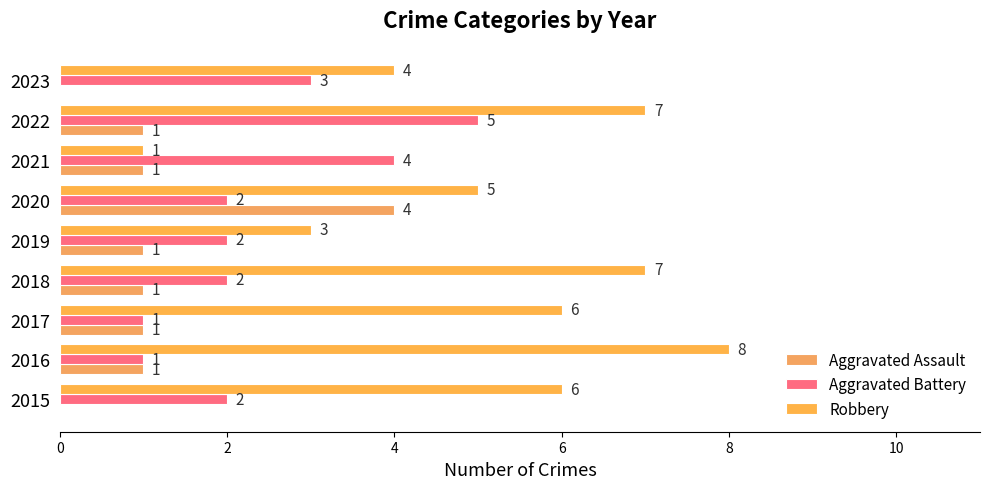

What is the difference between the maximum and minimum values in the Robbery series?

7